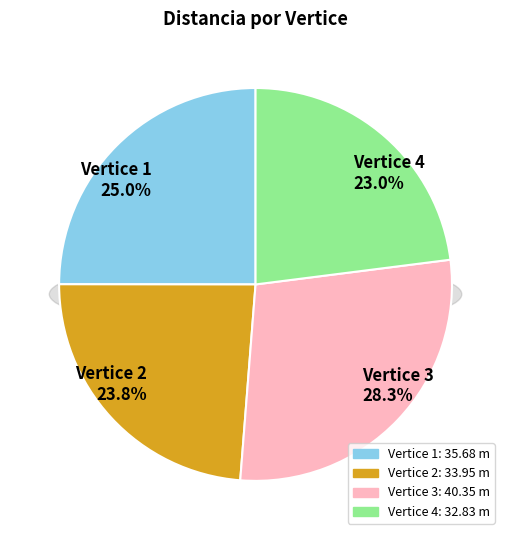

What is the change in value from 2 to 4?

-1.1